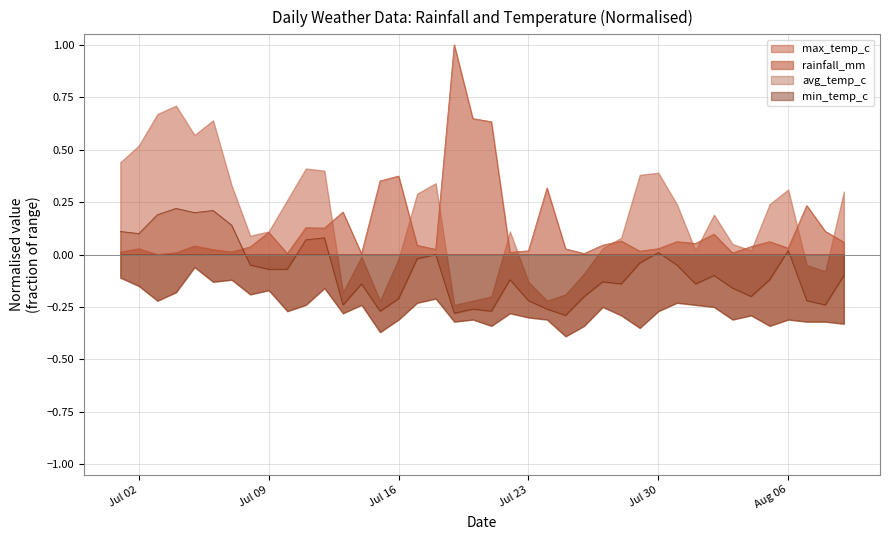

What is the label of the 26th point from the right?

2024-07-15